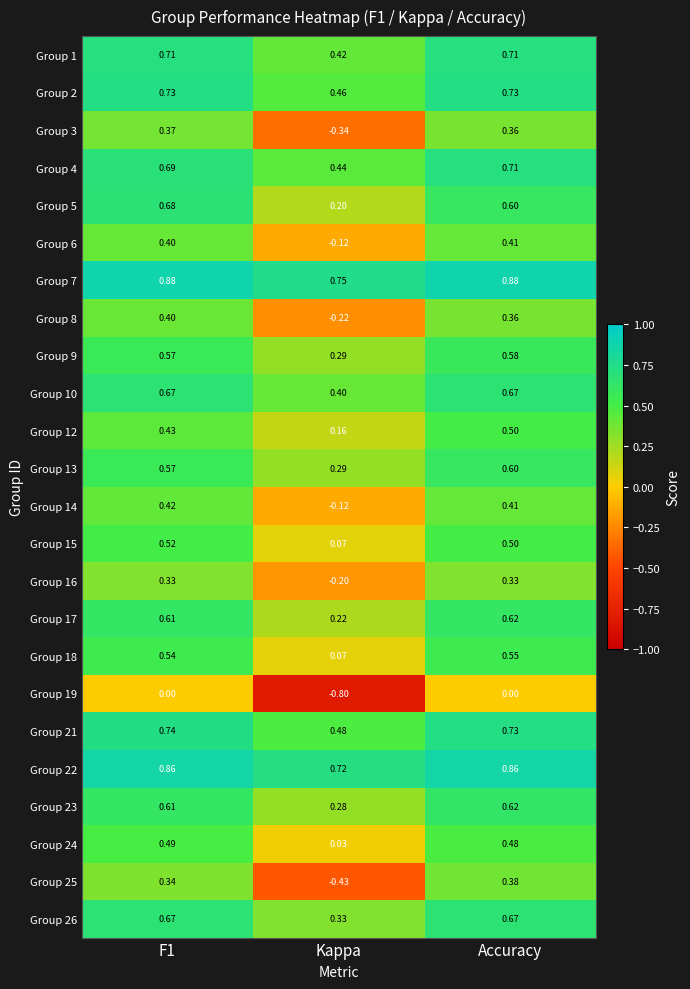

Where is Group 14 nearest to the value 0?

Kappa